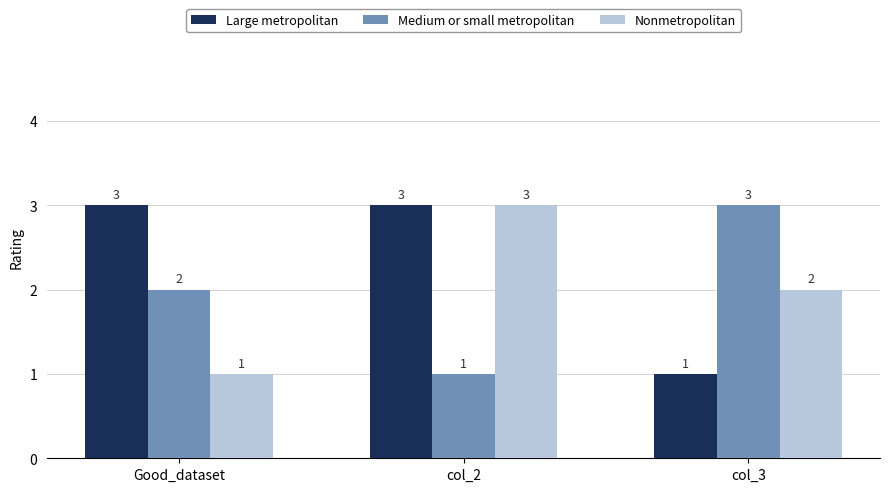

Does the chart contain stacked bars?

No